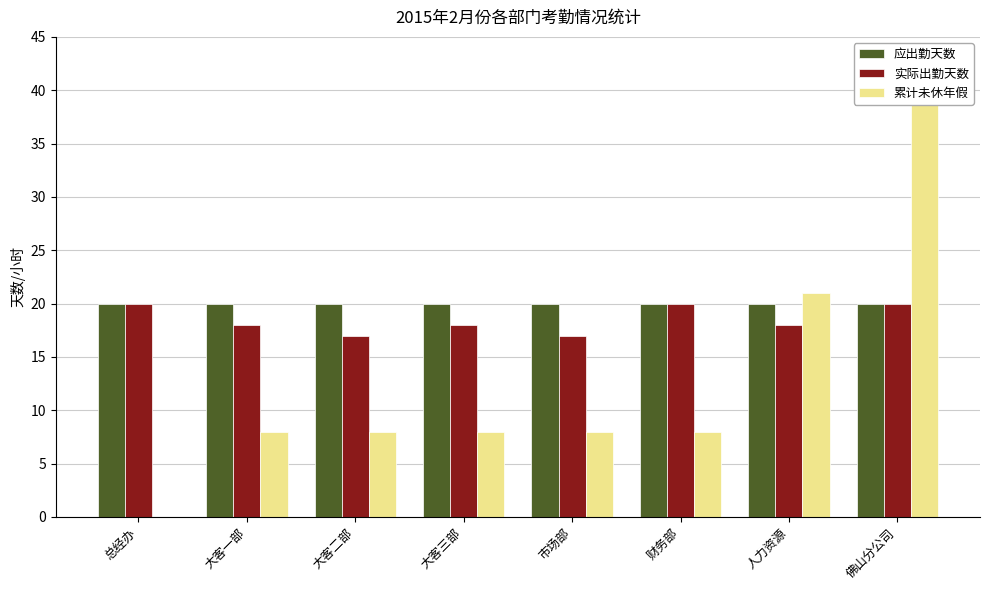

Where is 实际出勤天数 nearest to the value 18?

大客一部